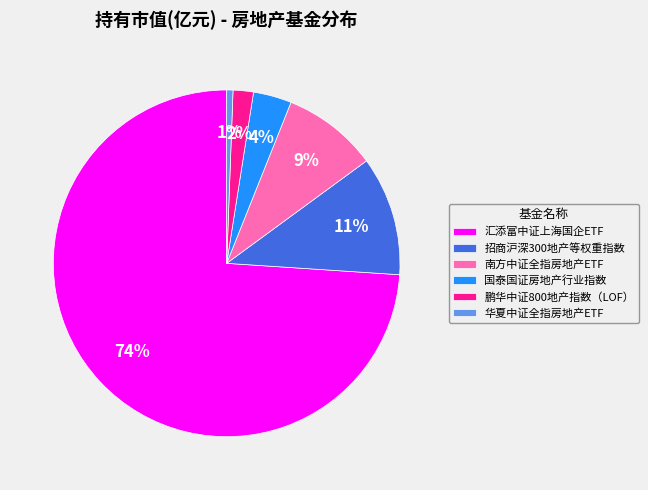

Which category has the smallest portion of the pie?

华夏中证全指房地产ETF